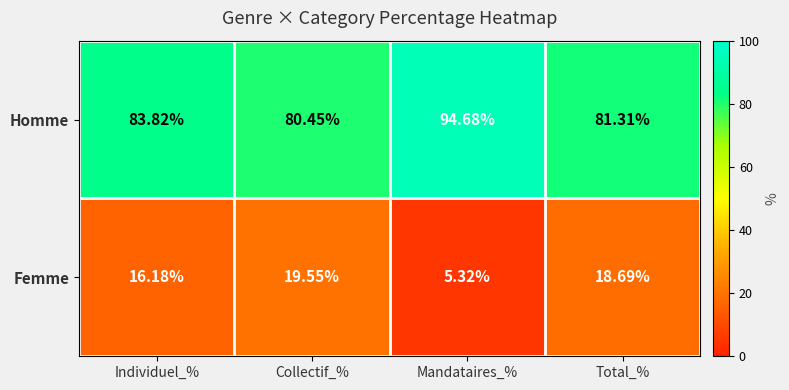

What is the total value across all series at Total_%?

100.0